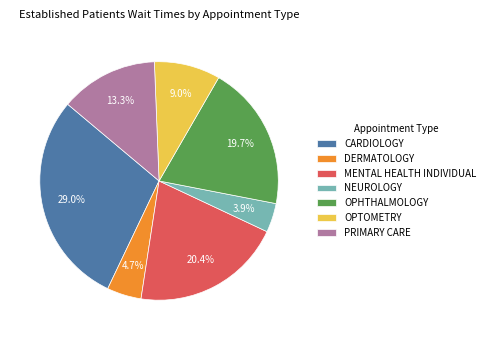

How many slices are in this pie chart?

7